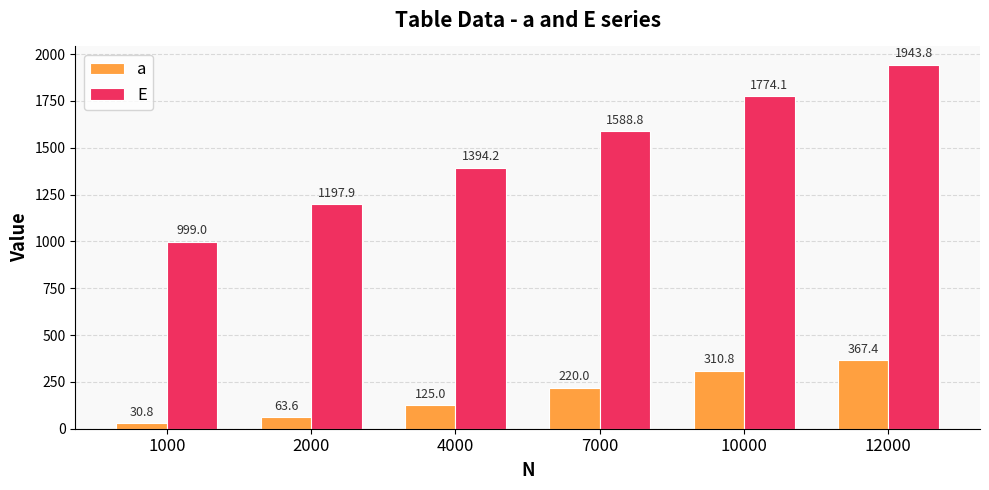

Rank the series by their maximum value, from lowest to highest.

a, E